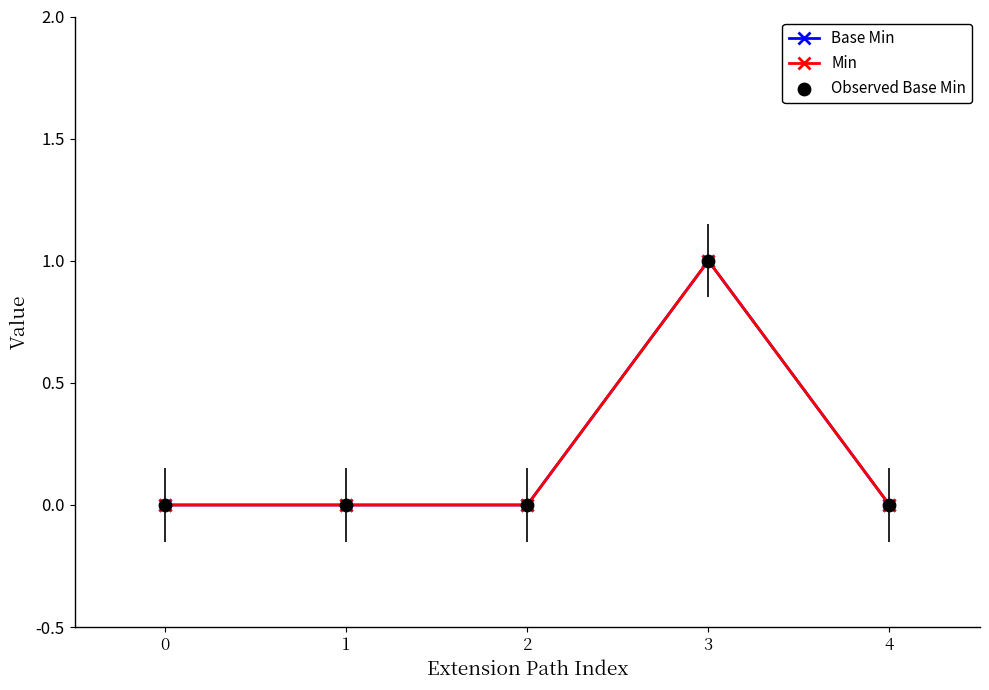

At how many categories does at least one series exceed 0?

1